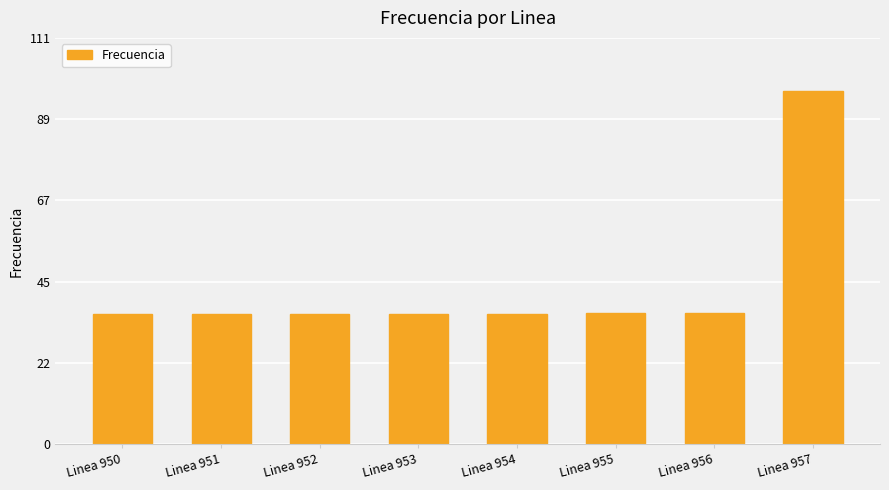

Read the value at Linea 952.

35.6